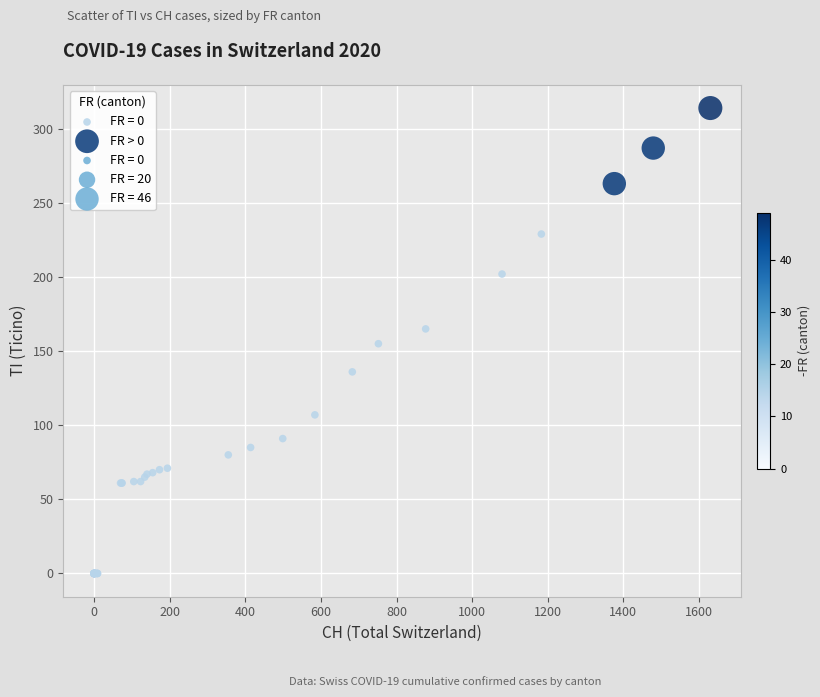

Which series reaches the maximum Y coordinate?

FR > 0